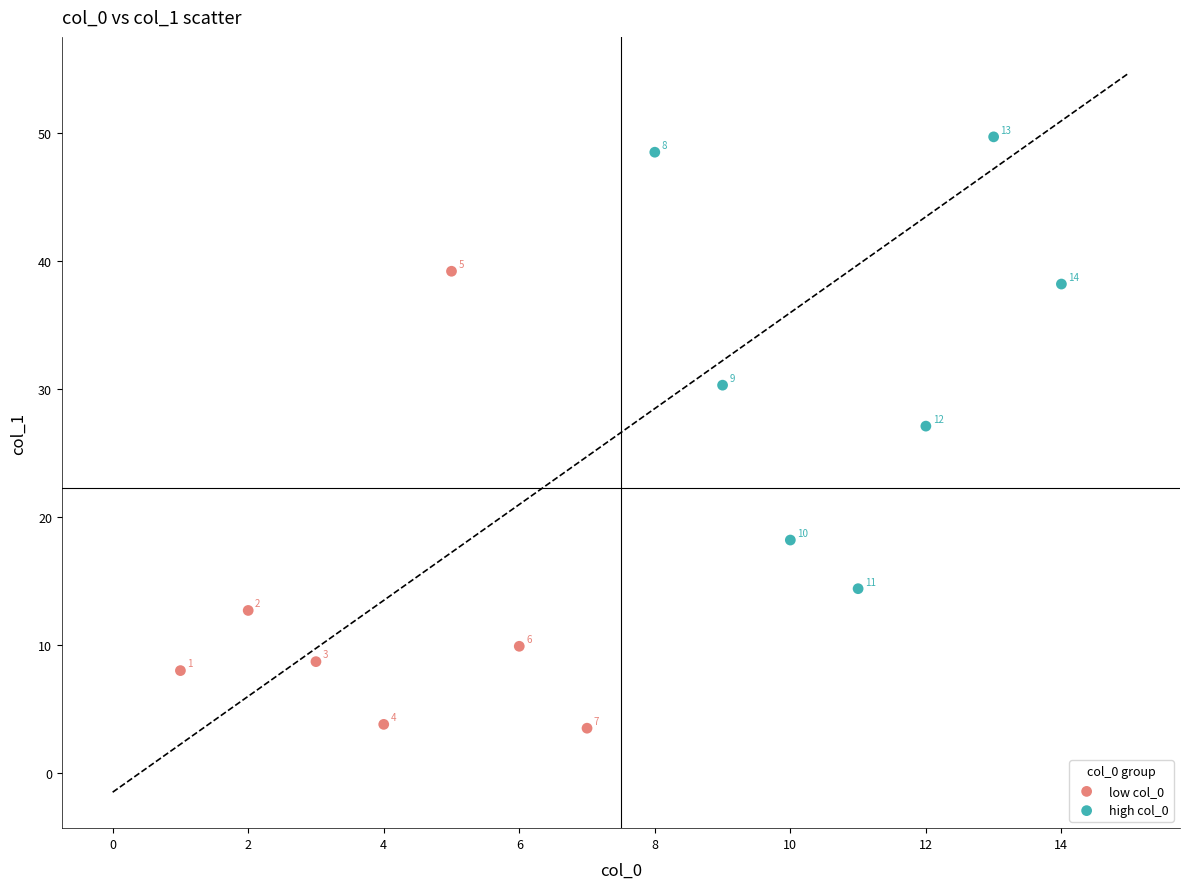

Which series contains the highest Y value?

high col_0